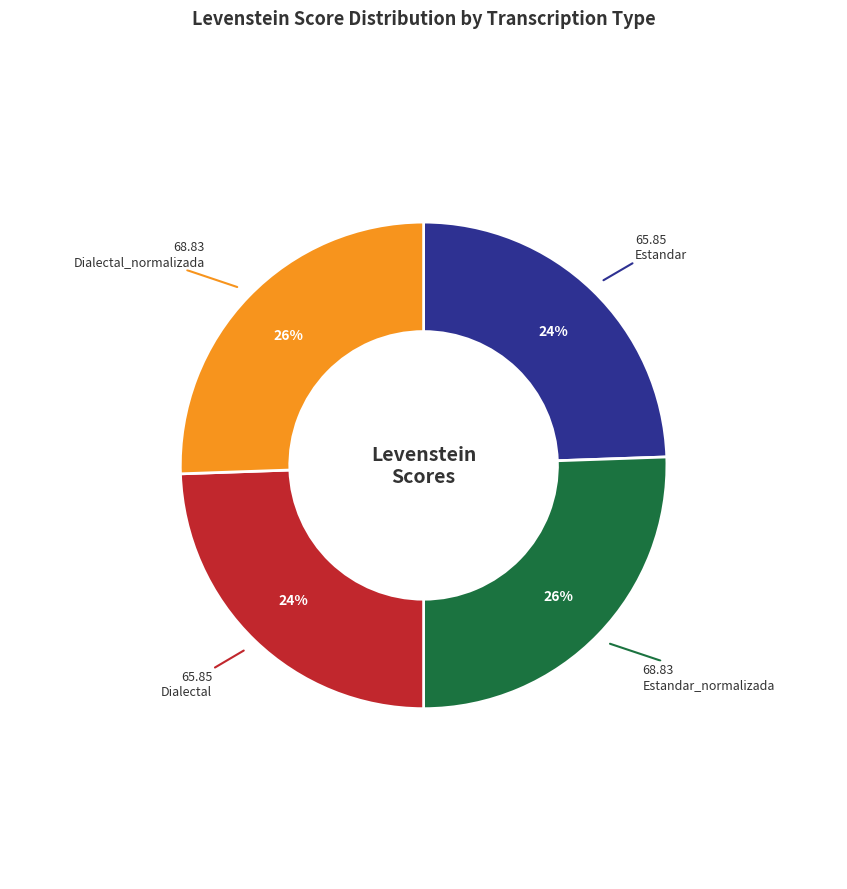

Is there any slice that represents more than half of the pie?

No